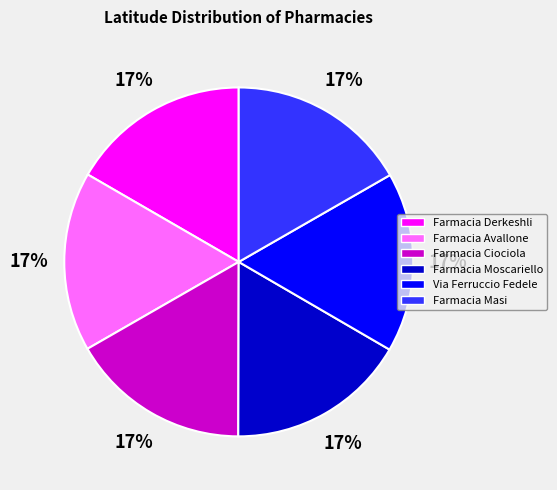

Is there a majority slice in this chart?

No